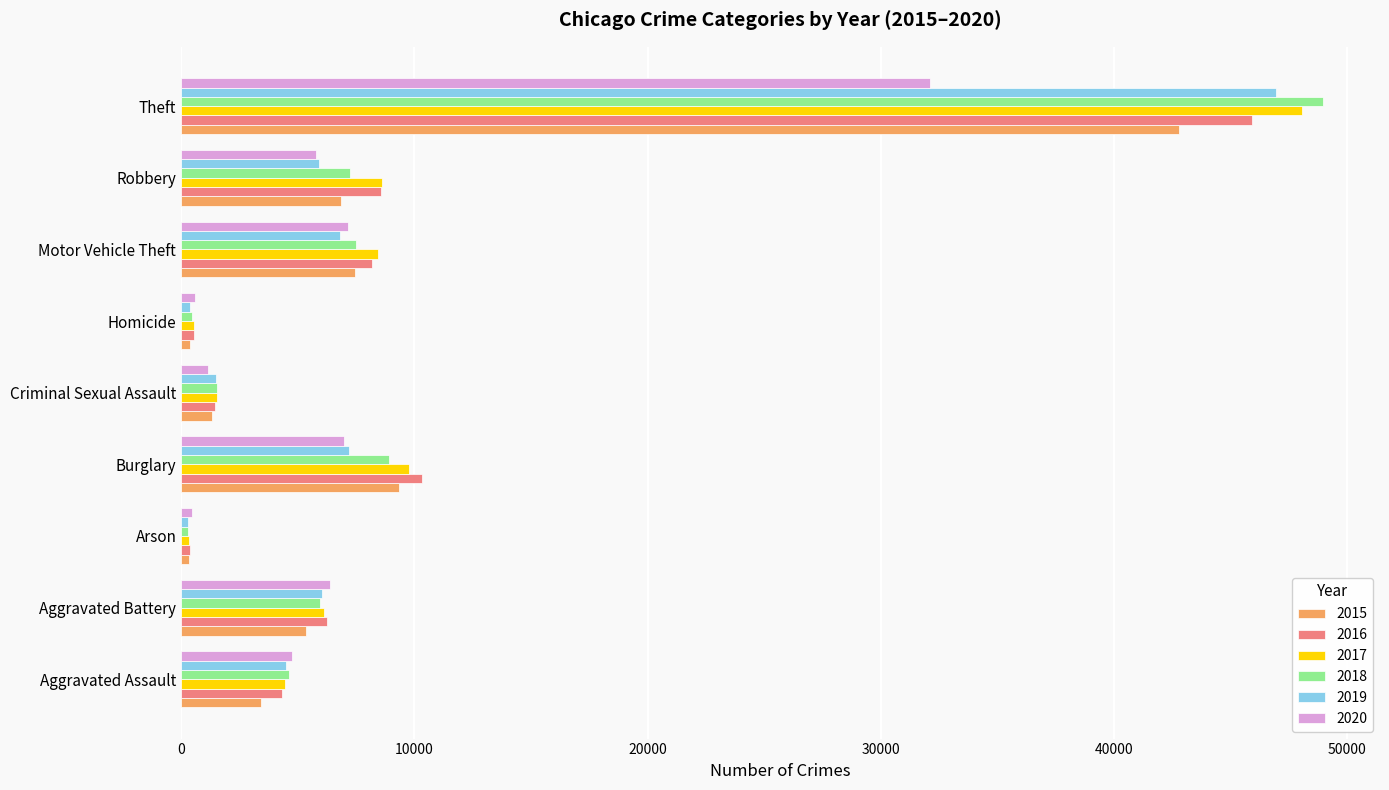

How many series are shown in this chart?

6